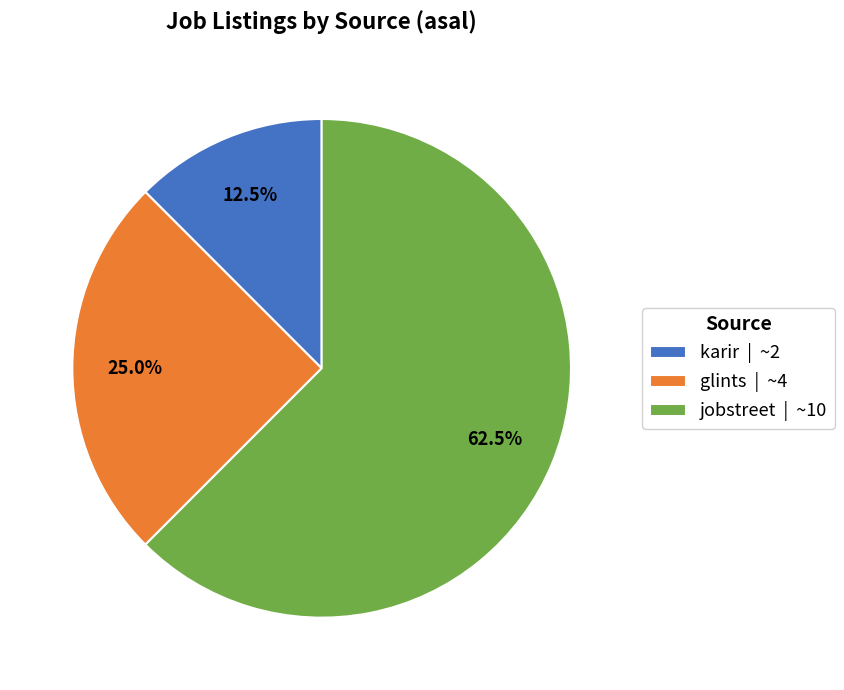

What percentage is NOT represented by glints?

75.0%